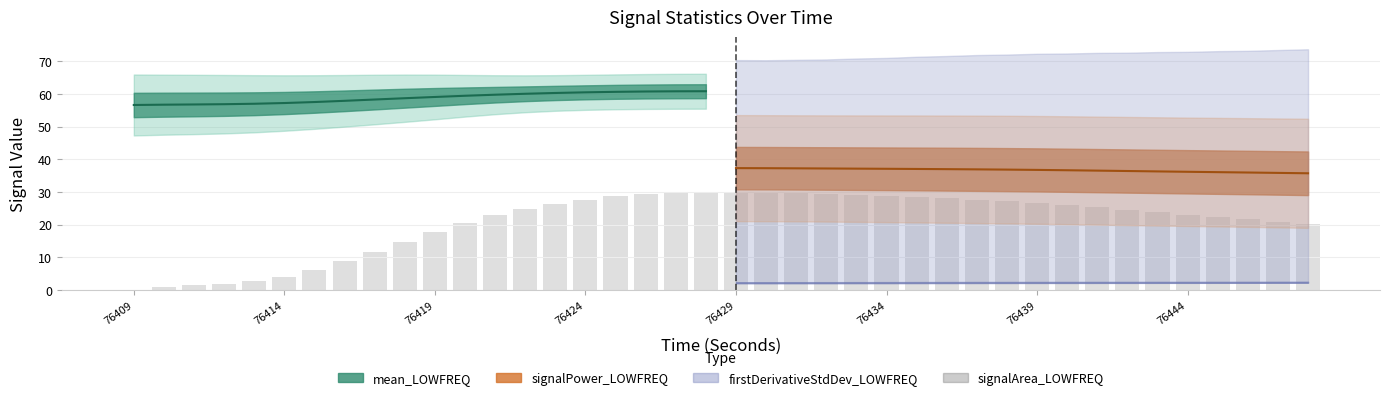

The value at 76409 is 0.0. True or false?

True